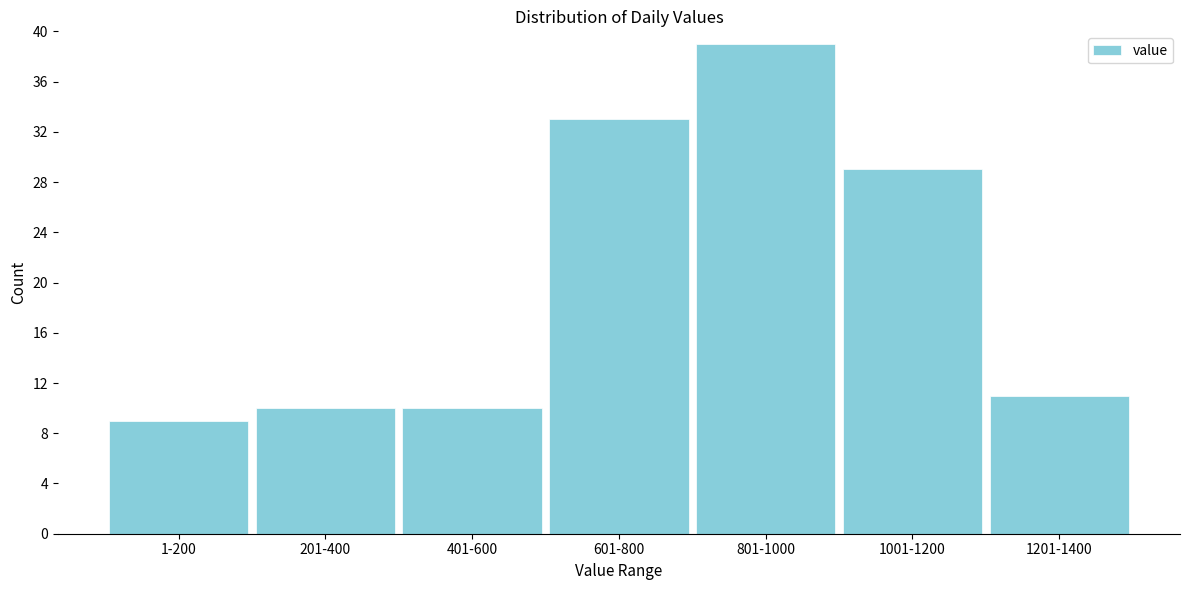

Reading right to left, transcribe all the data shown in this chart.

1201-1400=11	1001-1200=29	801-1000=39	601-800=33	401-600=10	201-400=10	1-200=9